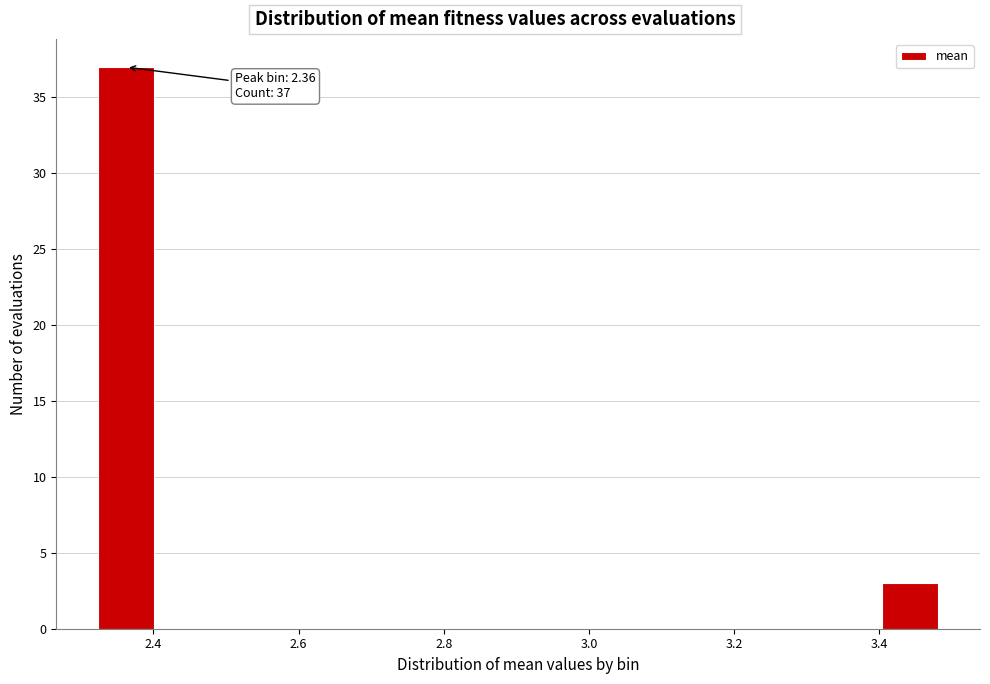

Around what value on the x-axis is the tallest bar? Give the approximate position of its centre, as read against the axis.

2.36